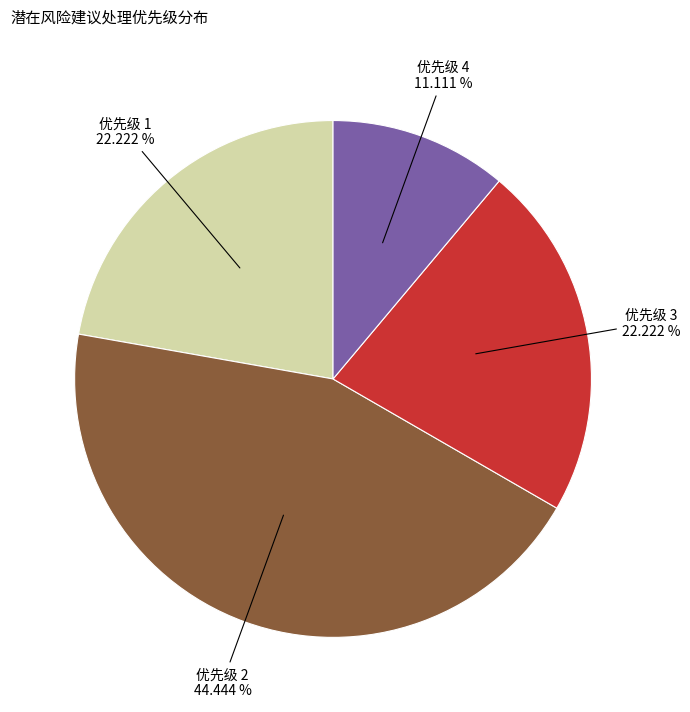

Is there a majority slice in this chart?

No